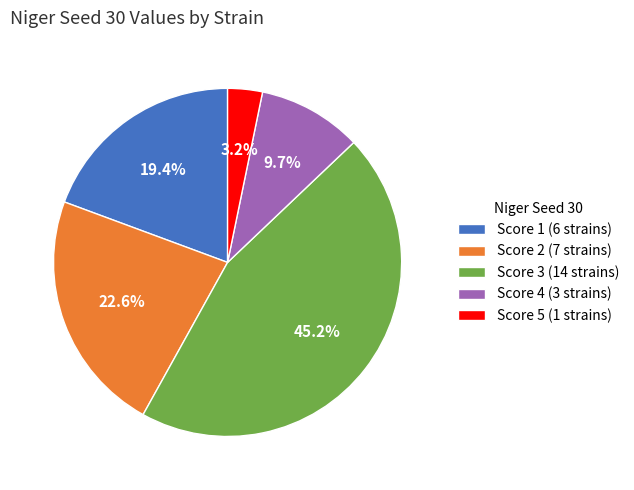

Between Score 2 (7 strains) and Score 5 (1 strains), which is larger?

Score 2 (7 strains)